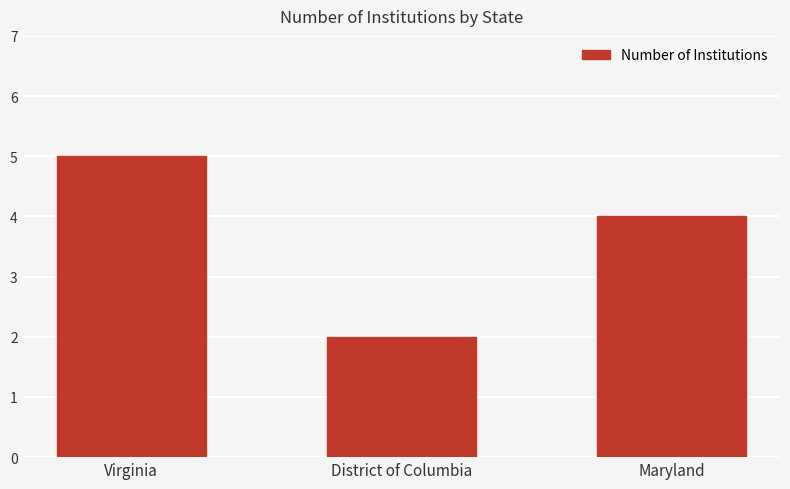

Does the chart contain any negative values?

No